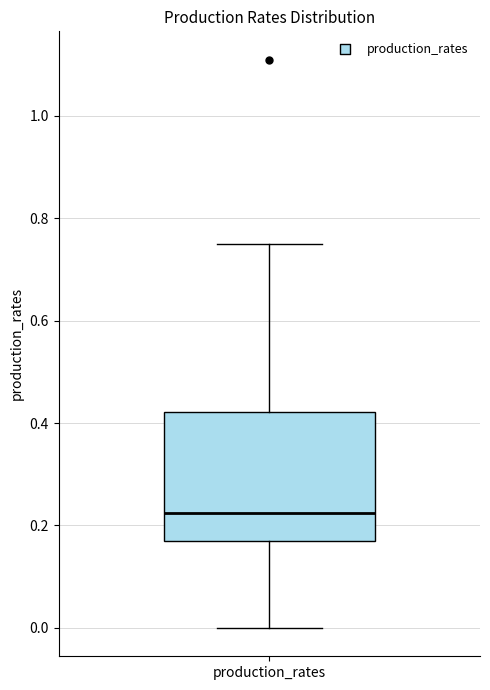

Read this box plot against the y-axis: the position of the median line, the range covered by the box, and the ends of both whiskers. The values are not printed on the chart, so give them approximately, as read against the axis.

median 0.22, box 0.16 to 0.42, whiskers 0.00 to 0.74